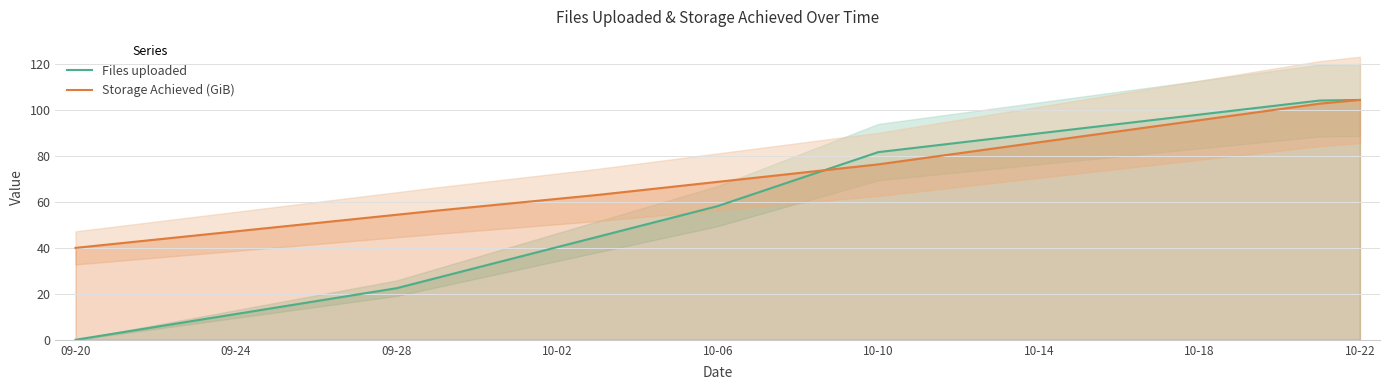

The value of Storage Achieved (GiB) at 09-24 is 16.4. True or false?

False